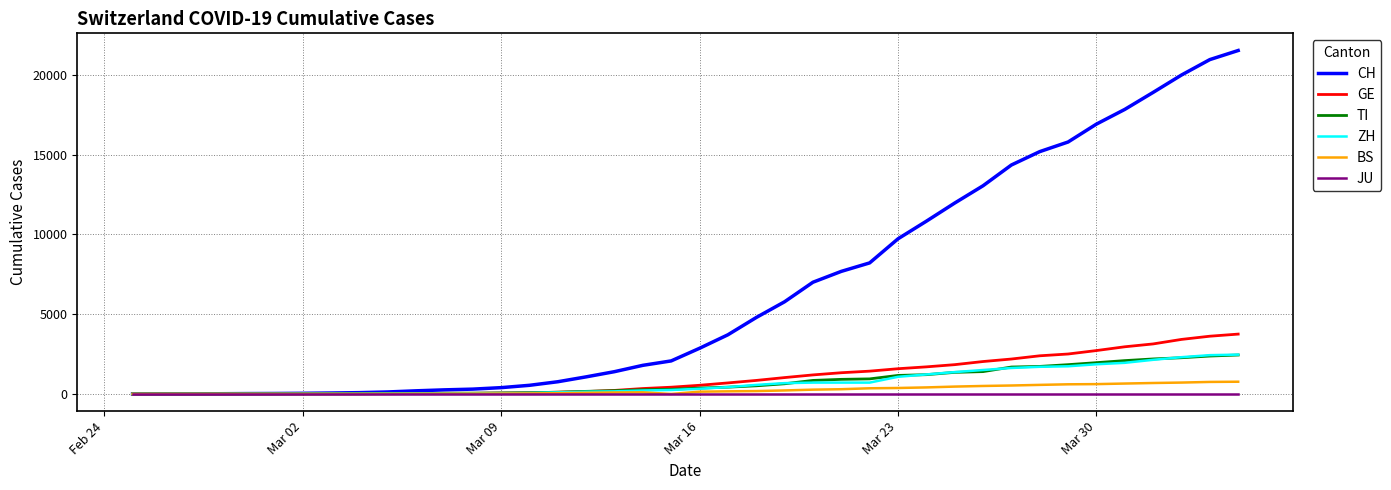

Which series has the widest spread of values?

CH